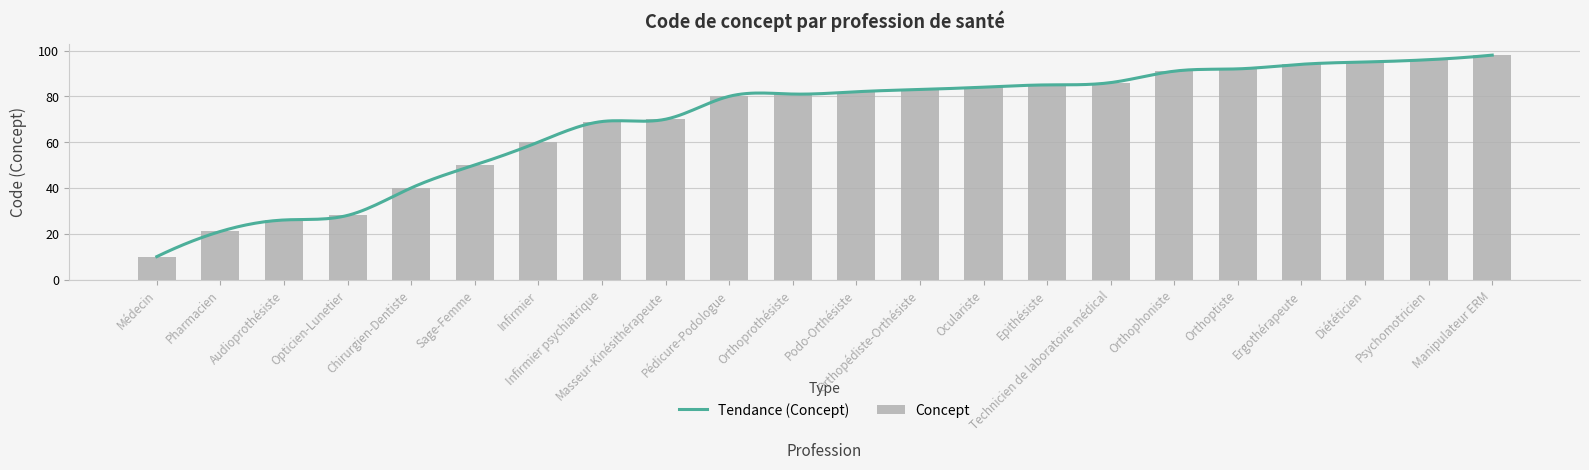

How many data points in Concept are less than 82?

11